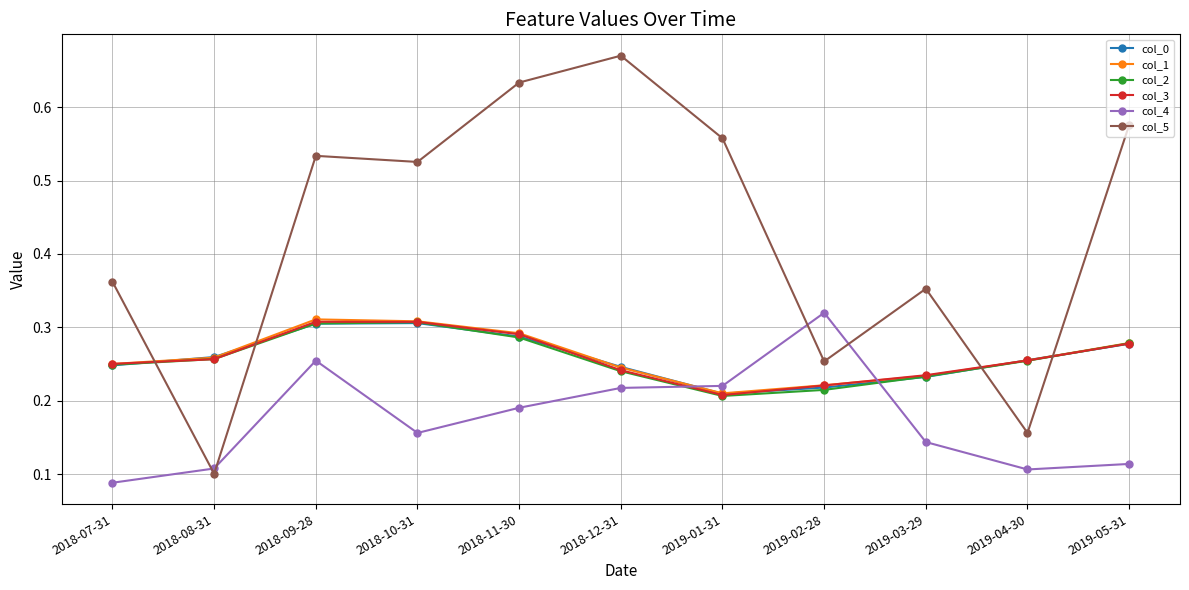

After their last crossing, which series has the higher values: col_5 or col_3?

col_5